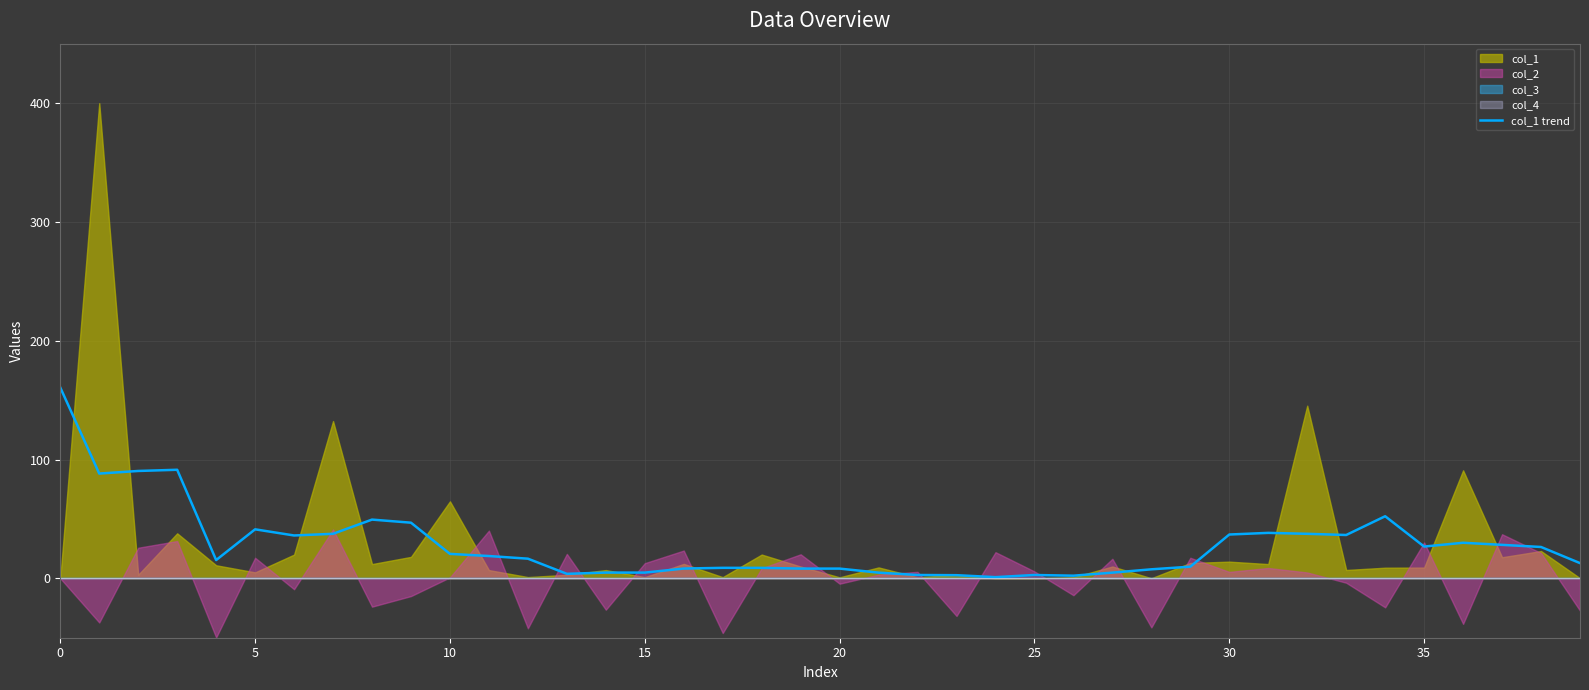

What value does the data have at 35?

26.7